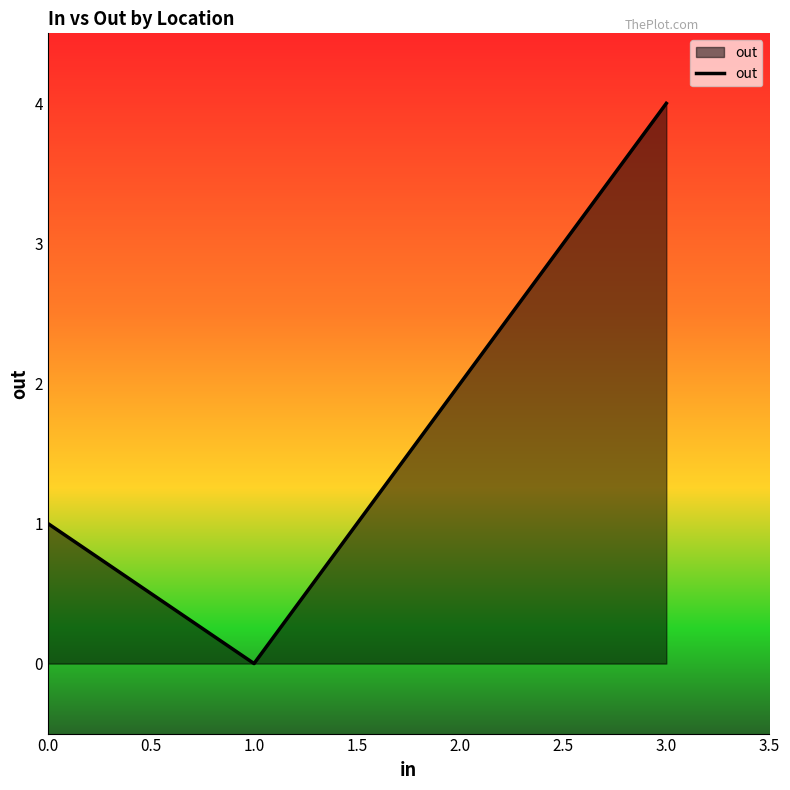

What position from the right is 3.0?

1